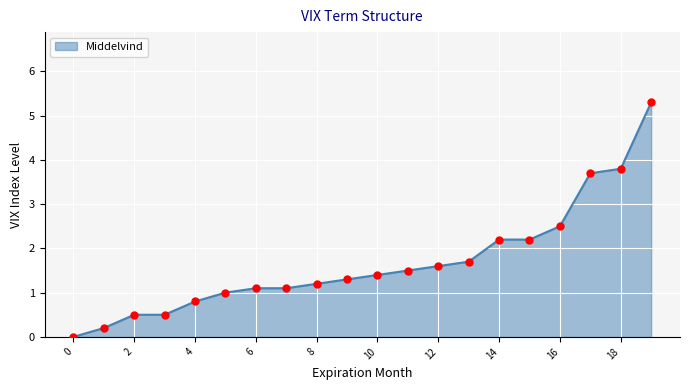

What is the greatest value displayed?

5.3